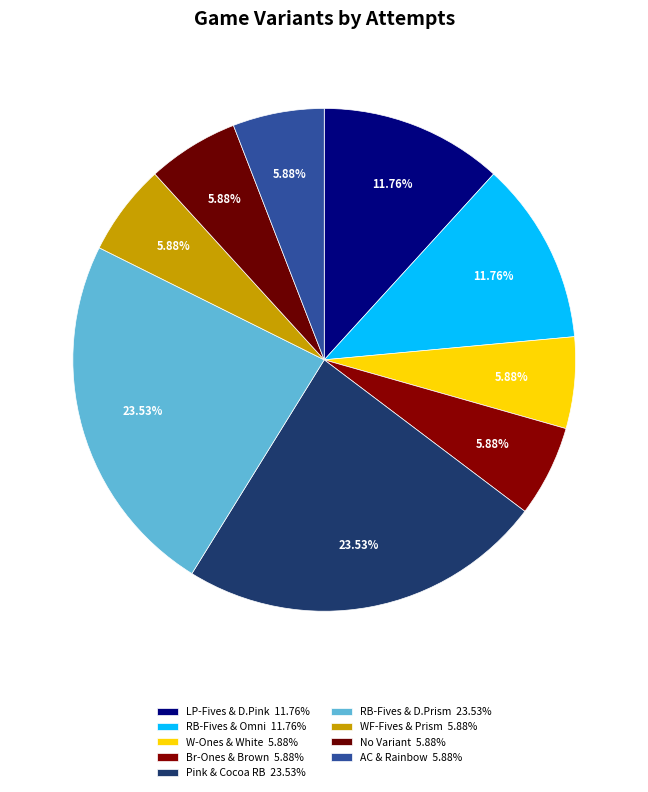

Which slice is the largest?

Pink & Cocoa Rainbow (5 Suits)